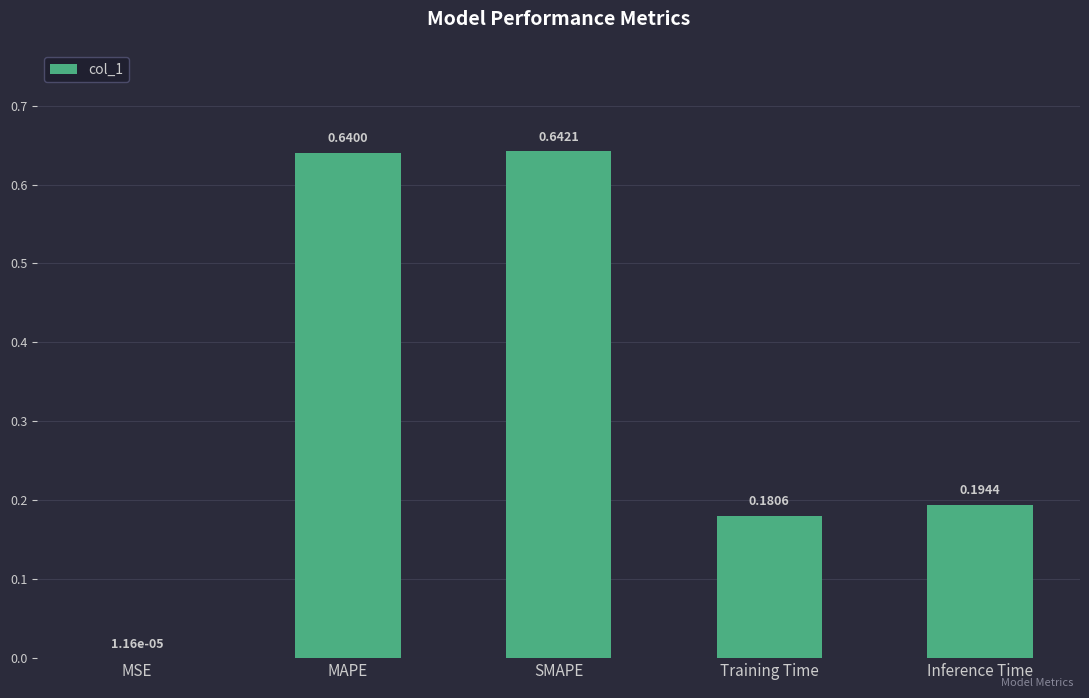

What is the sum of the values at SMAPE and Training Time?

0.8